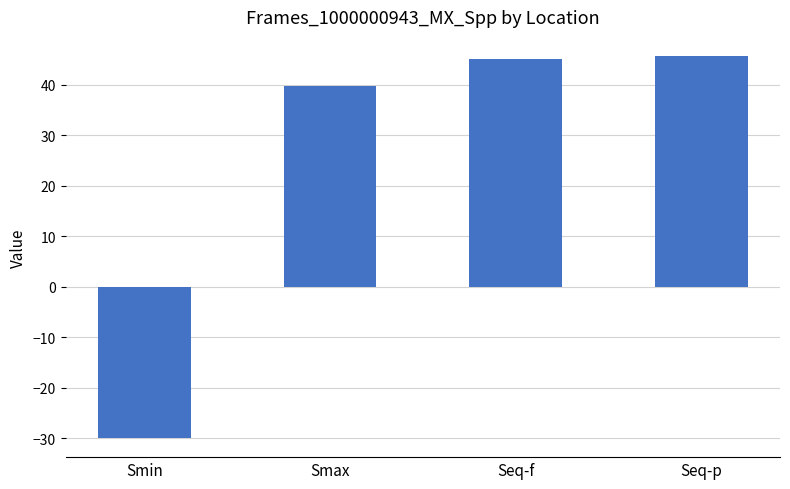

Is it true that the value at Seq-f is 26.8?

False